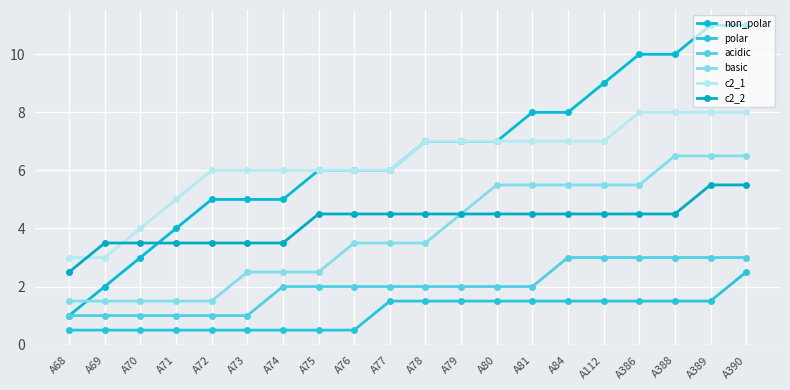

How many c2_2 values are between 3 and 4?

6